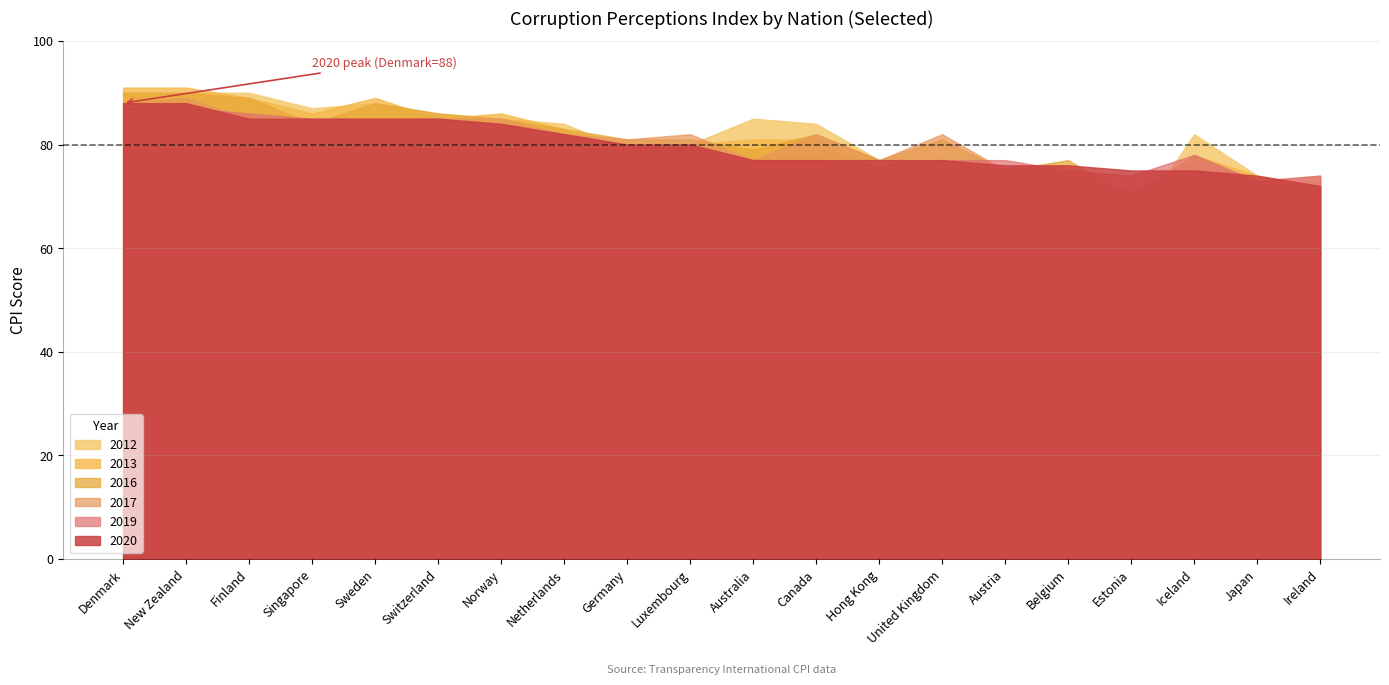

What is the sum of all 2017 values?

1608